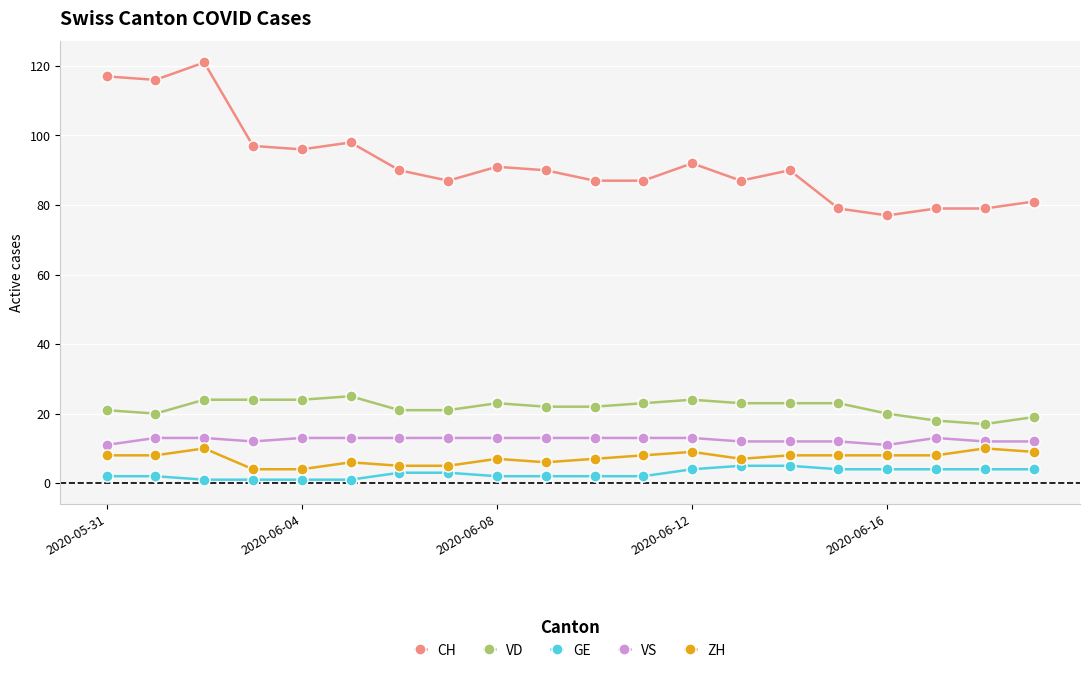

What is the average value of the VD series?

22